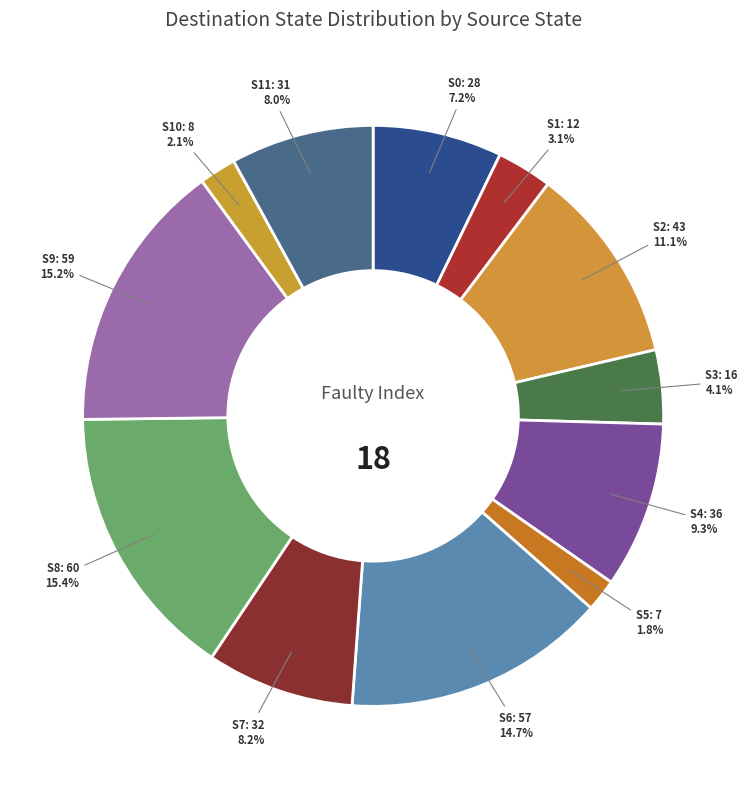

Count the number of slices in the pie.

12